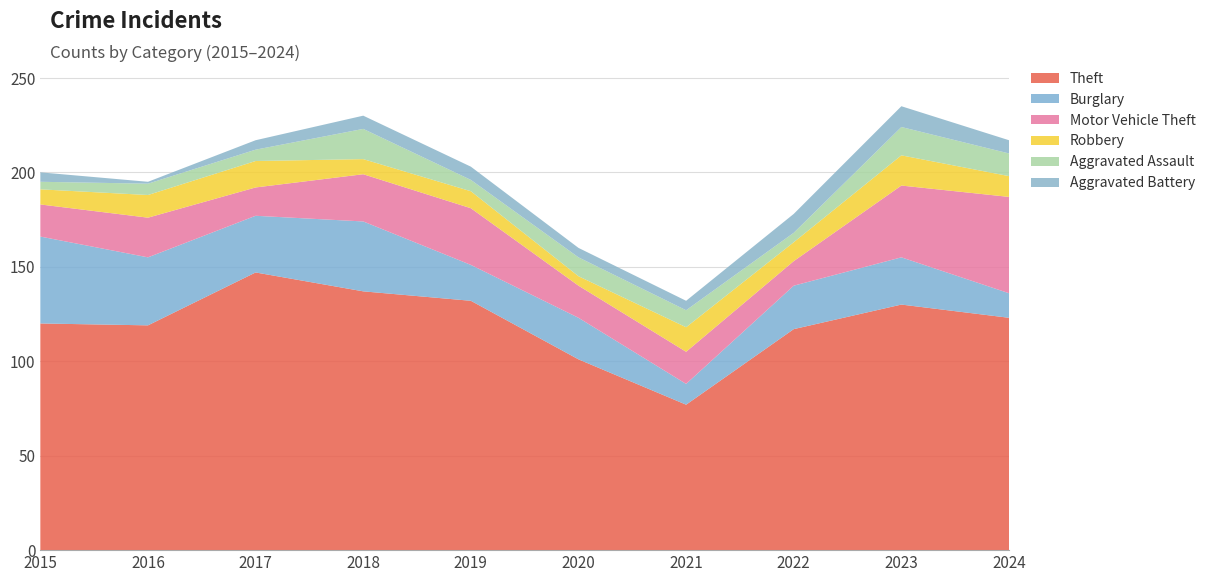

Reading right to left, extract all data points from this chart.

Theft: 2024=123	2023=130	2022=117	2021=77	2020=101	2019=132	2018=137	2017=147	2016=119	2015=120
Burglary: 2024=13	2023=25	2022=23	2021=11	2020=22	2019=19	2018=37	2017=30	2016=36	2015=46
Motor Vehicle Theft: 2024=51	2023=38	2022=13	2021=17	2020=17	2019=30	2018=25	2017=15	2016=21	2015=17
Robbery: 2024=11	2023=16	2022=10	2021=13	2020=5	2019=9	2018=8	2017=14	2016=12	2015=8
Aggravated Assault: 2024=12	2023=15	2022=5	2021=9	2020=10	2019=6	2018=16	2017=6	2016=6	2015=4
Aggravated Battery: 2024=7	2023=11	2022=10	2021=5	2020=5	2019=7	2018=7	2017=5	2016=1	2015=5